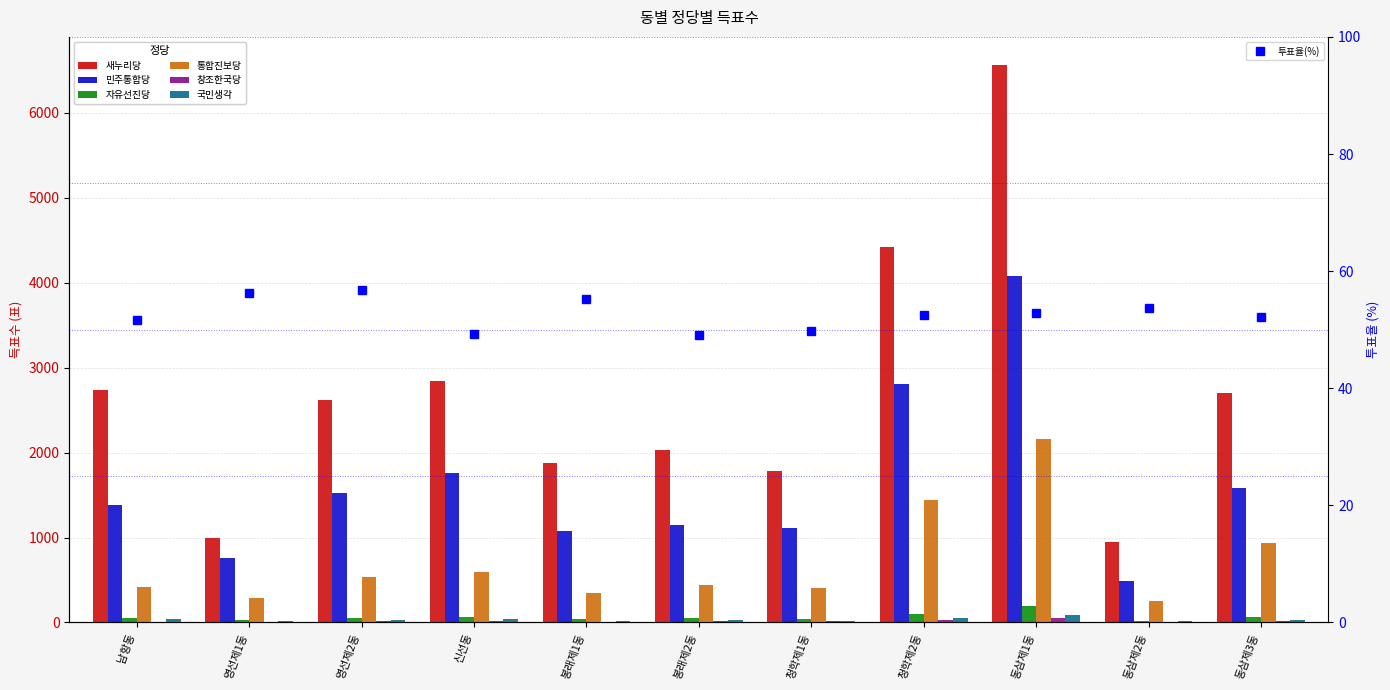

Which series has the largest range (max minus min)?

새누리당